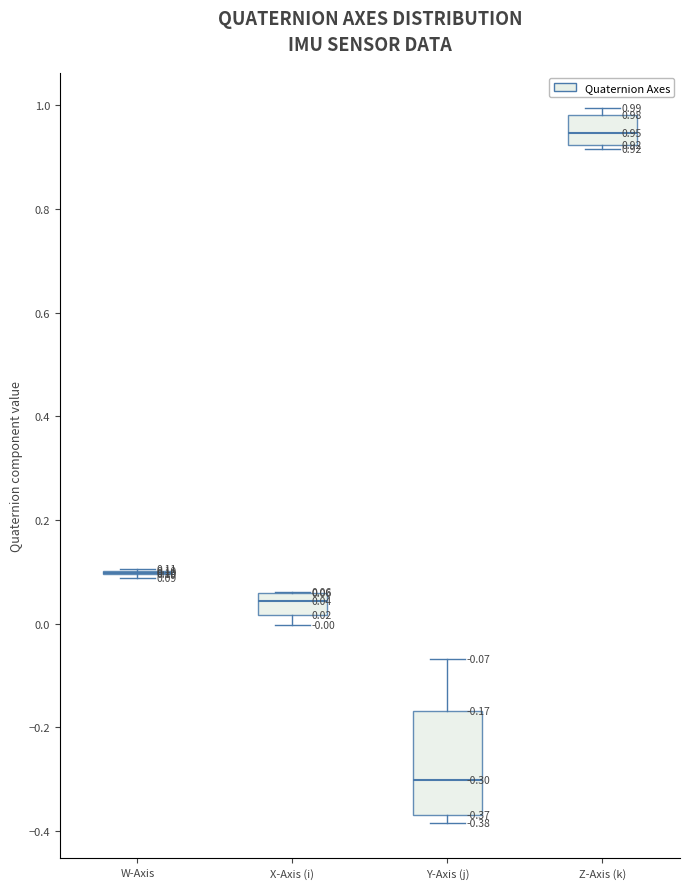

Which box is the tallest, from its lower edge to its upper edge?

Y-Axis (j)